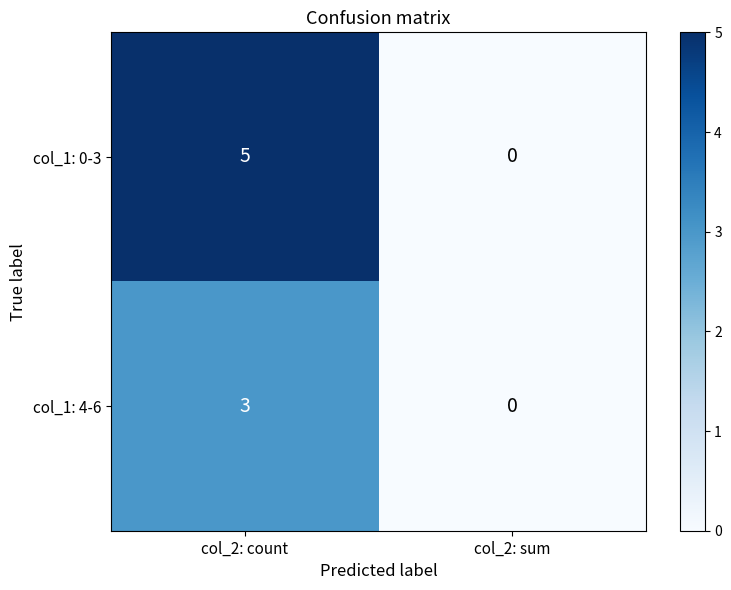

What is the maximum value for col_1: 0-3?

5